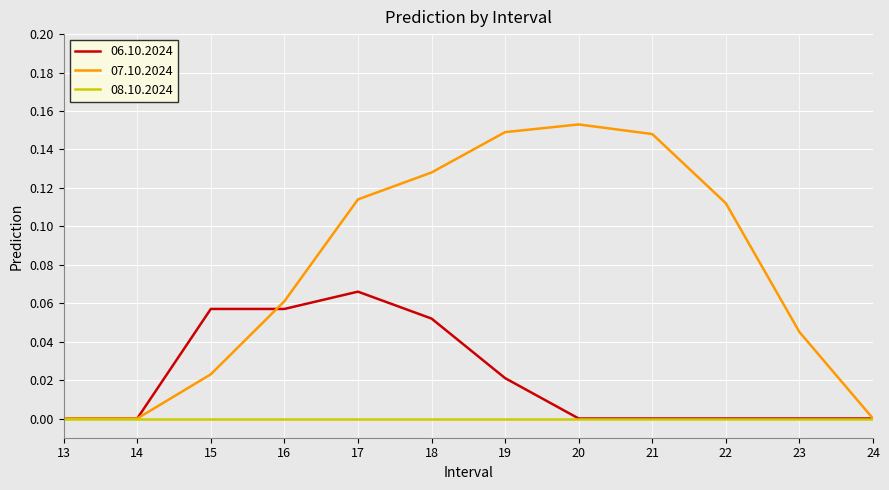

Which series has the largest total across all categories?

07.10.2024